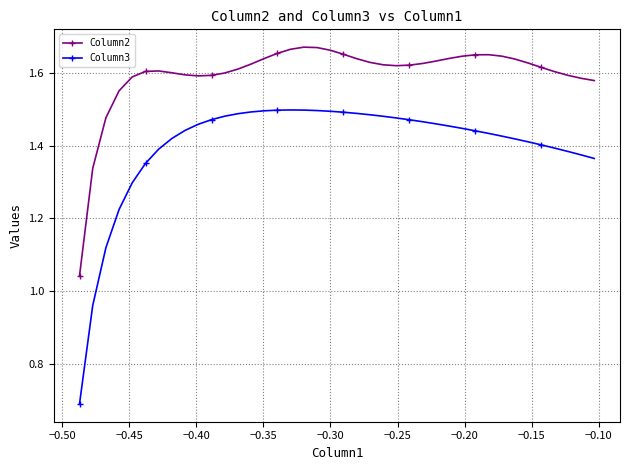

What is the difference between the maximum and minimum values in the Column2 series?

0.6